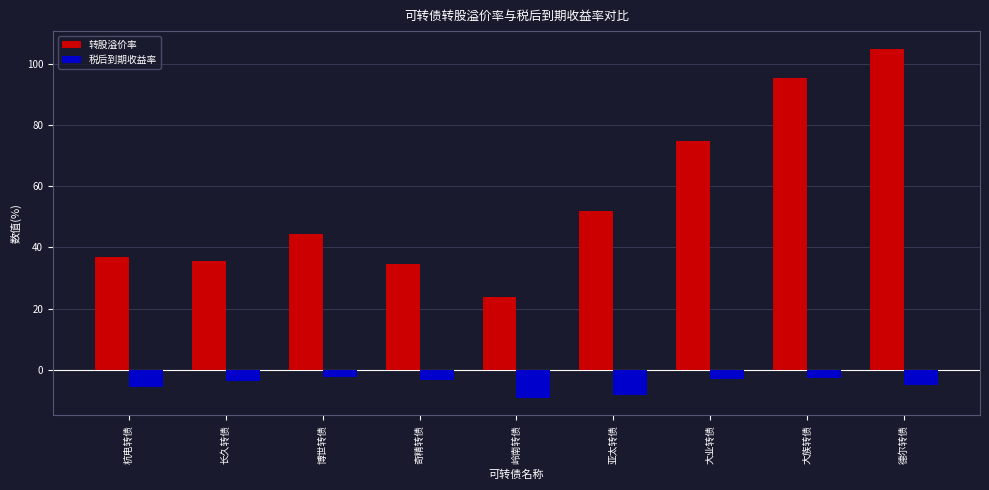

At 杭电转债, list the series in order from smallest to largest.

税后到期收益率, 转股溢价率